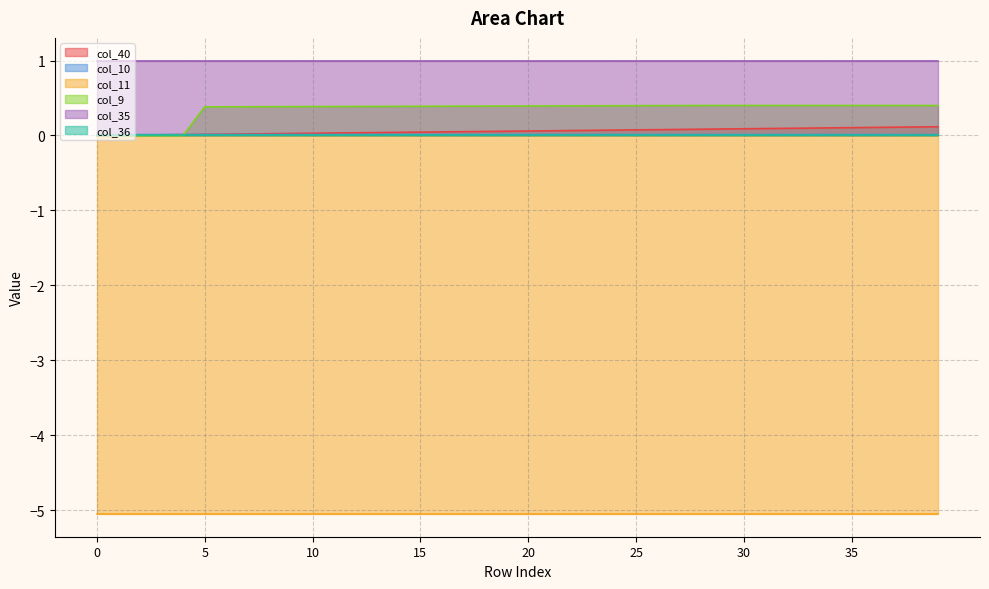

Is it true that col_10 equals 0.0 at 5?

True